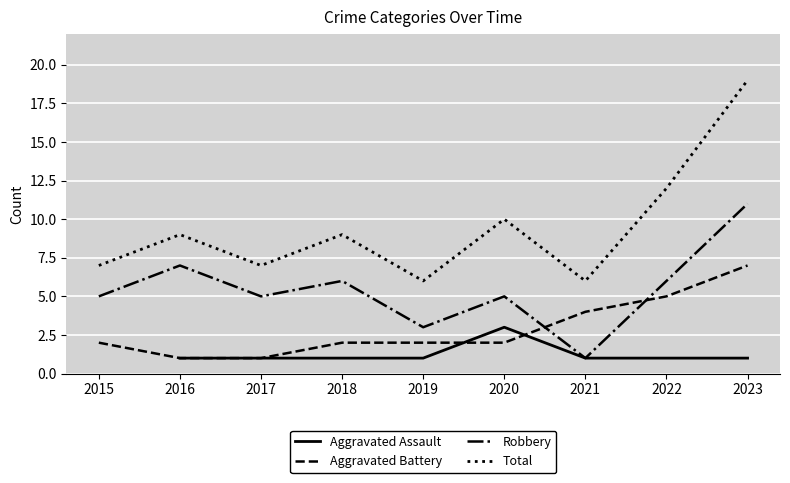

What is the total value across all series at 2021?

12.0